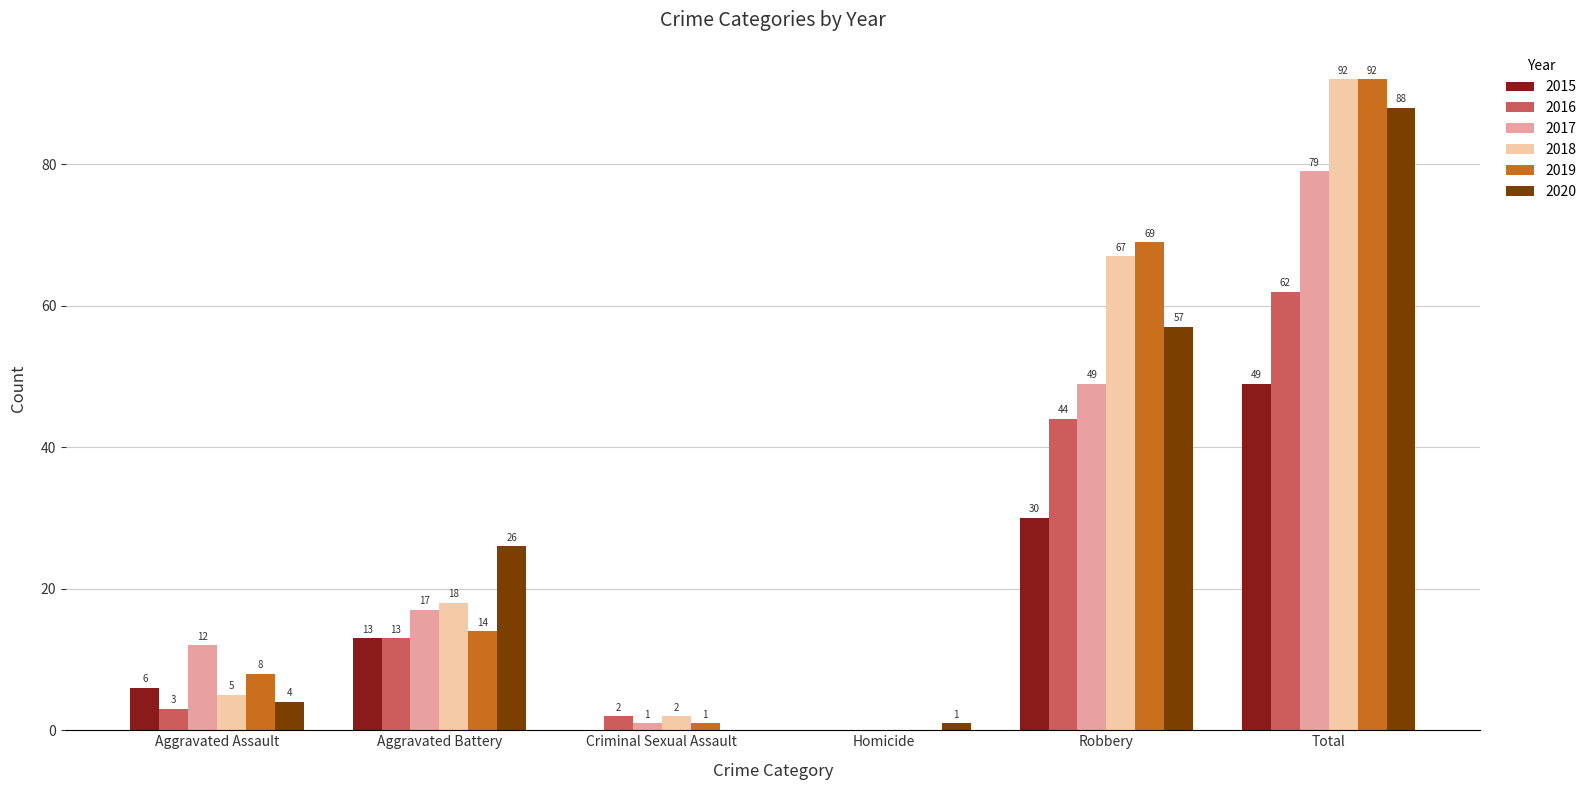

The 2016 series shows 44 at Robbery. True or false?

True